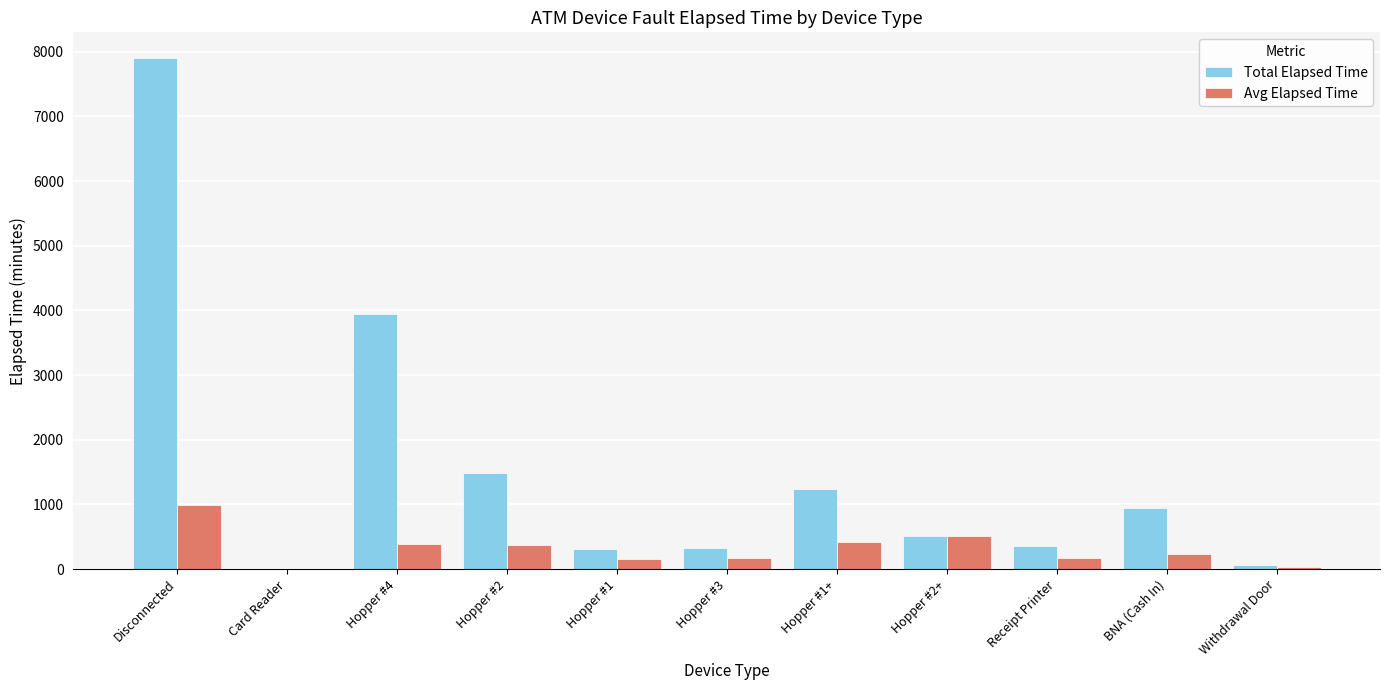

How many groups of bars are there?

11